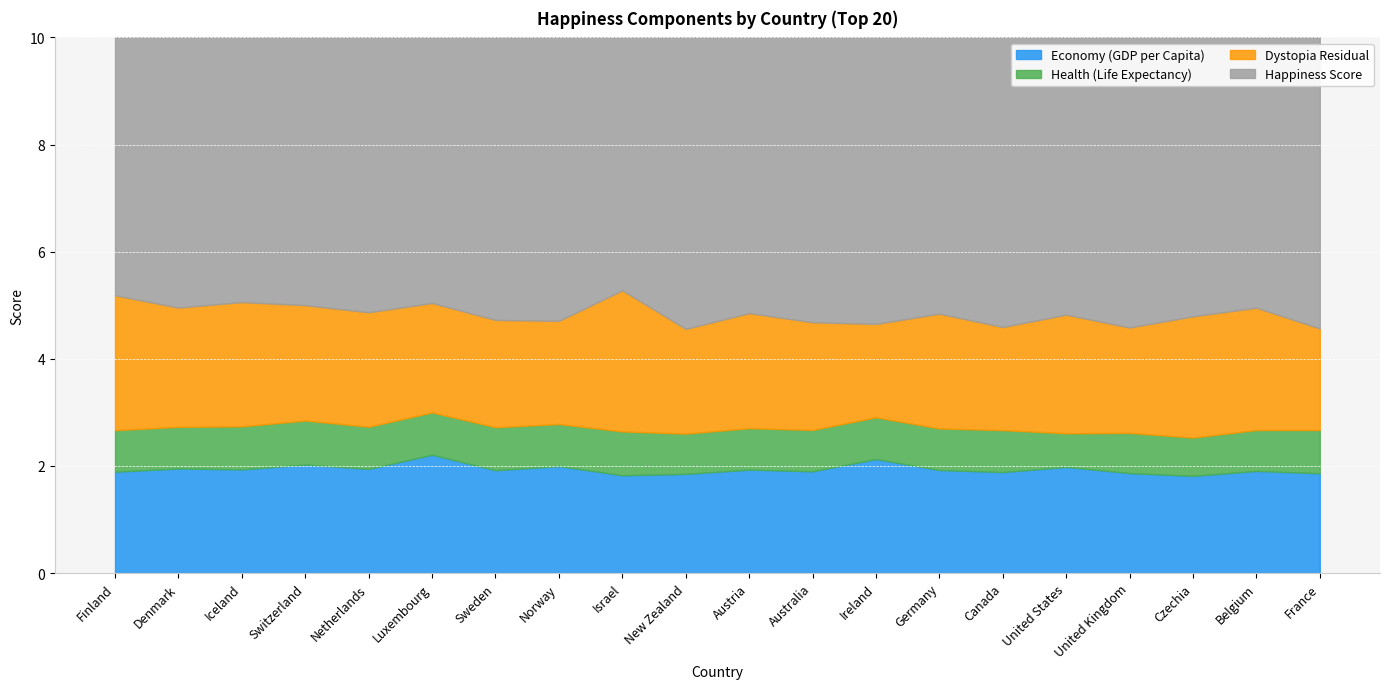

At which category does the chart reach its minimum across all series?

United States